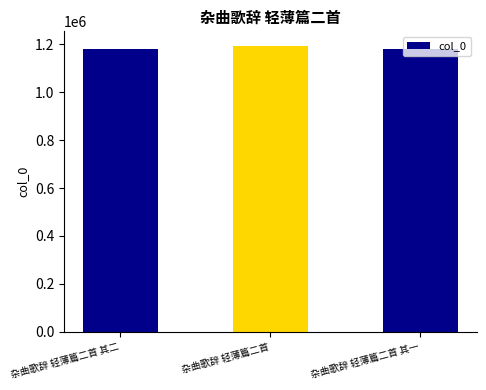

Which category has the highest value across all series?

杂曲歌辞 轻薄篇二首